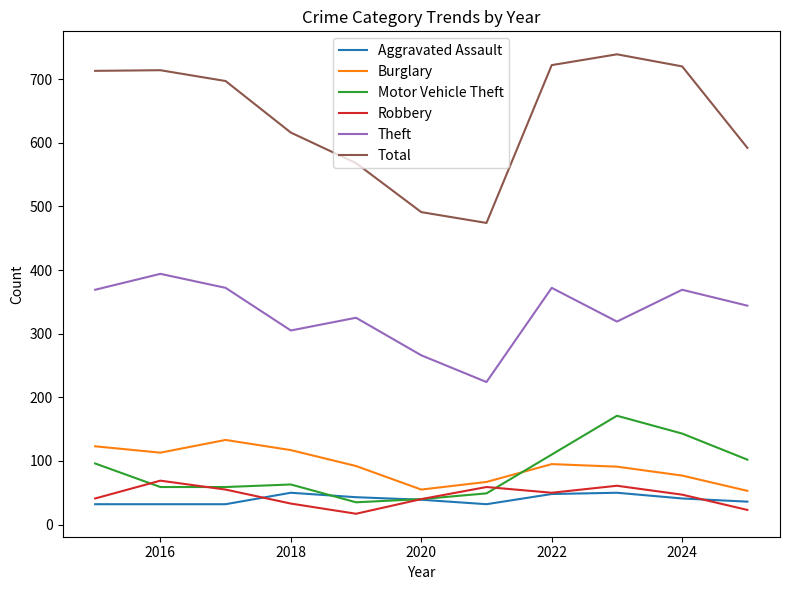

What is the difference between the maximum and minimum values in the Burglary series?

80